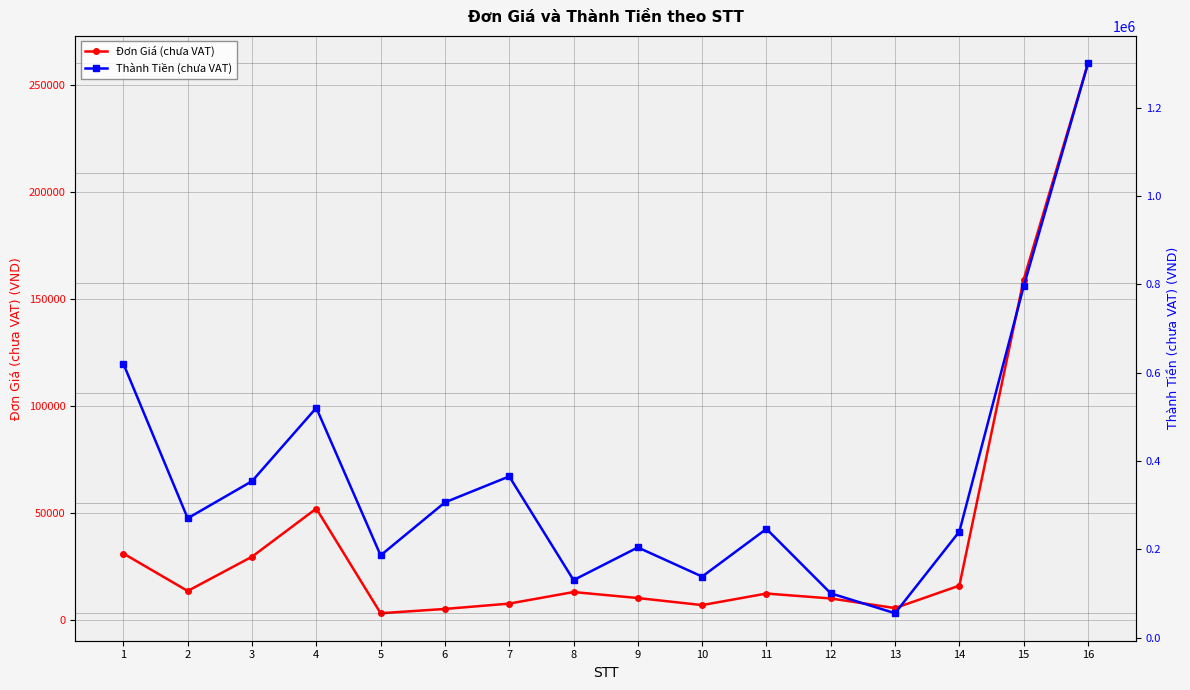

Reading left to right, transcribe all the data shown in this chart.

Đơn Giá (chưa VAT): 31000	13500	29500	52000	3100	5100	7600	13000	10200	6900	12300	10000	5500	16000	159000	260000
Thành Tiền (chưa VAT): 620000	270000	354000	520000	186000	306000	364800	130000	204000	138000	246000	100000	55000	240000	795000	1300000